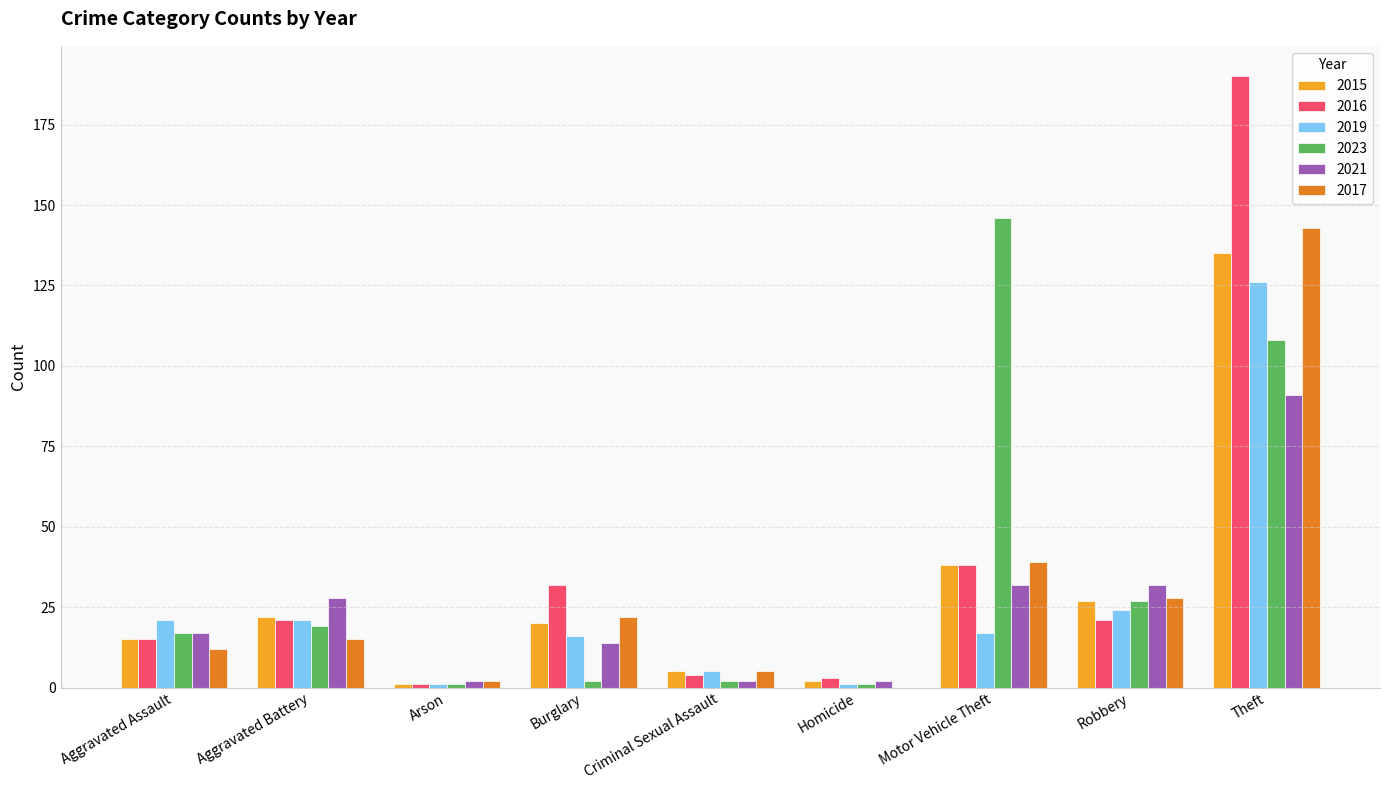

At which label does 2021 reach its peak?

Theft